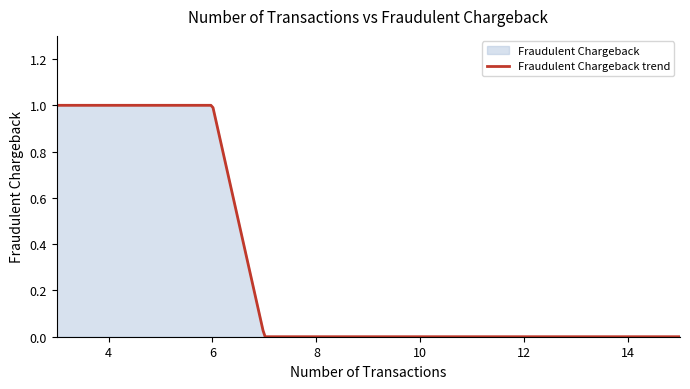

Rank the categories by value from highest to lowest.

3, 5, 4, 6, 8, 10, 7, 12, 15, 9